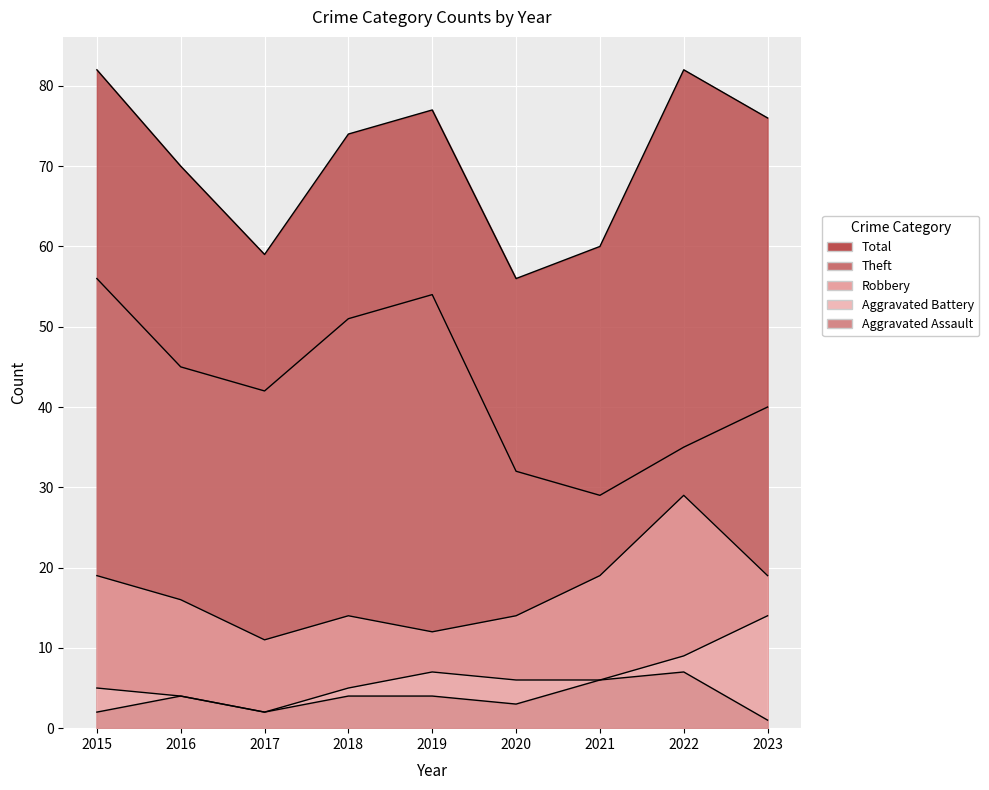

What is the difference between the Robbery values at 2022 and 2018?

15